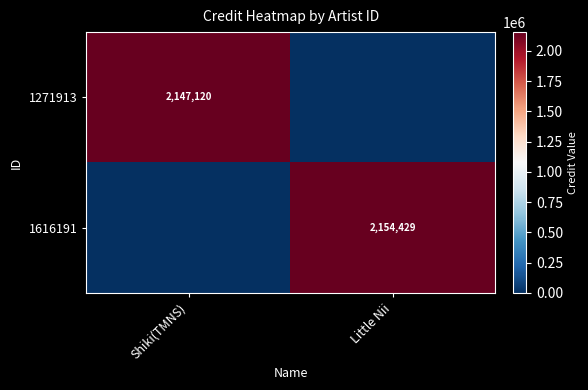

Is it true that 1616191 equals 2154429 at Little Nii?

True